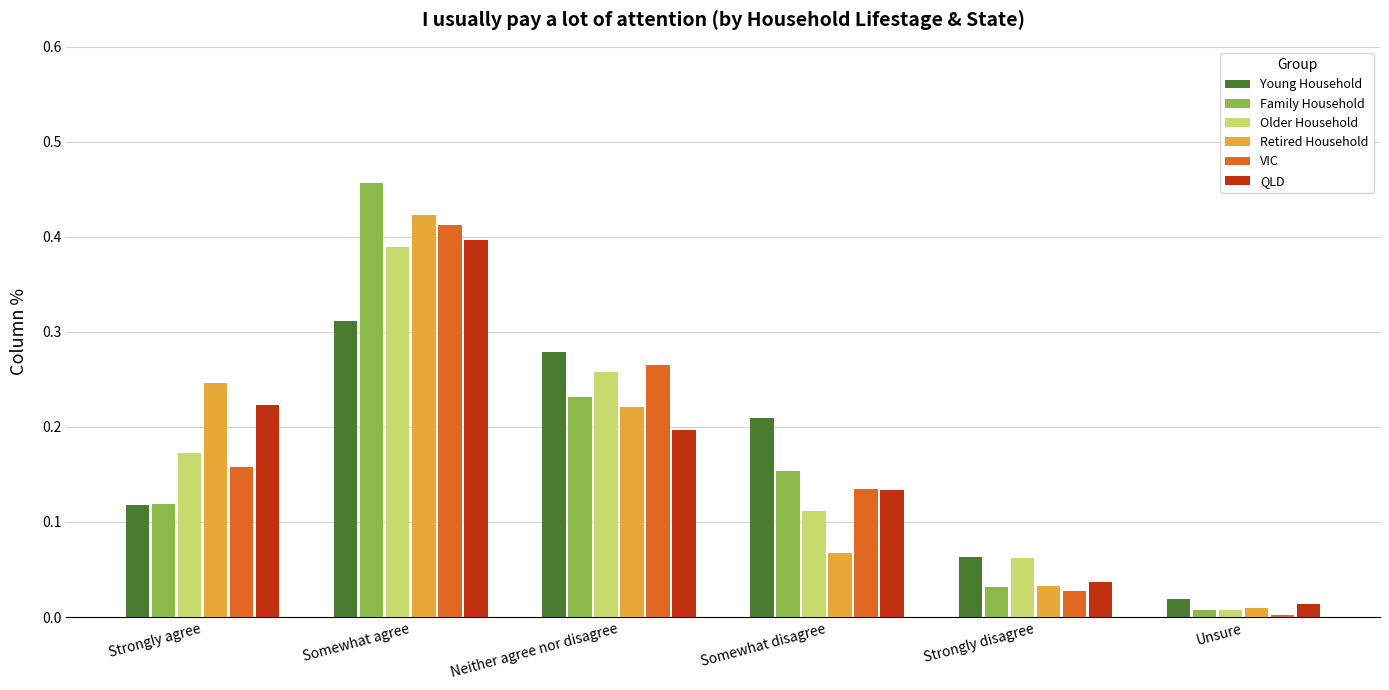

How many bars are there in each group?

6